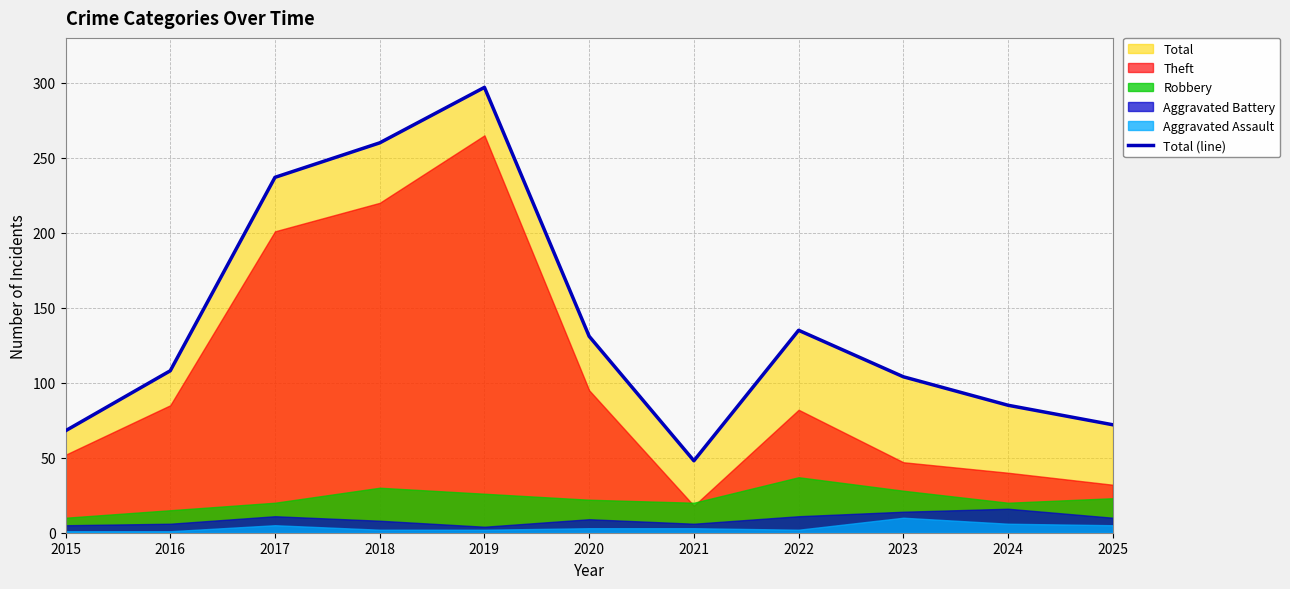

List the labels in order of value, smallest first.

2021, 2015, 2025, 2024, 2023, 2016, 2020, 2022, 2017, 2018, 2019